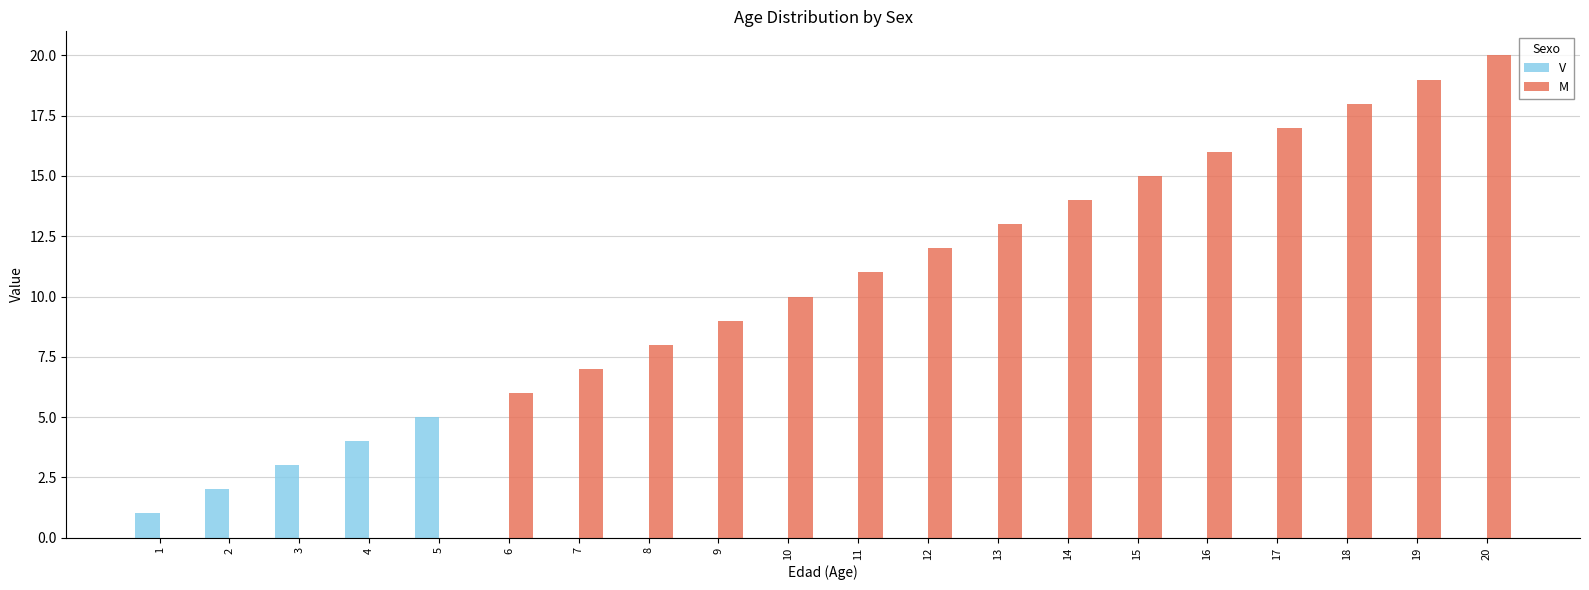

Which series changed the most between 1 and 19?

M